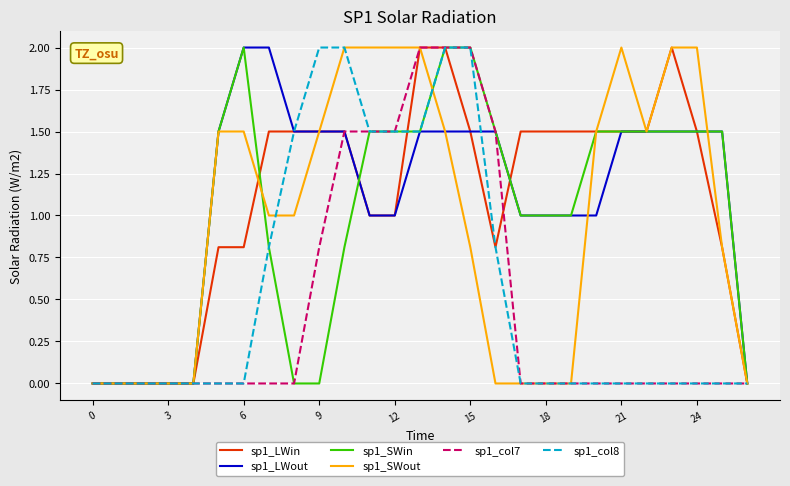

What is the greatest value displayed?

2.0